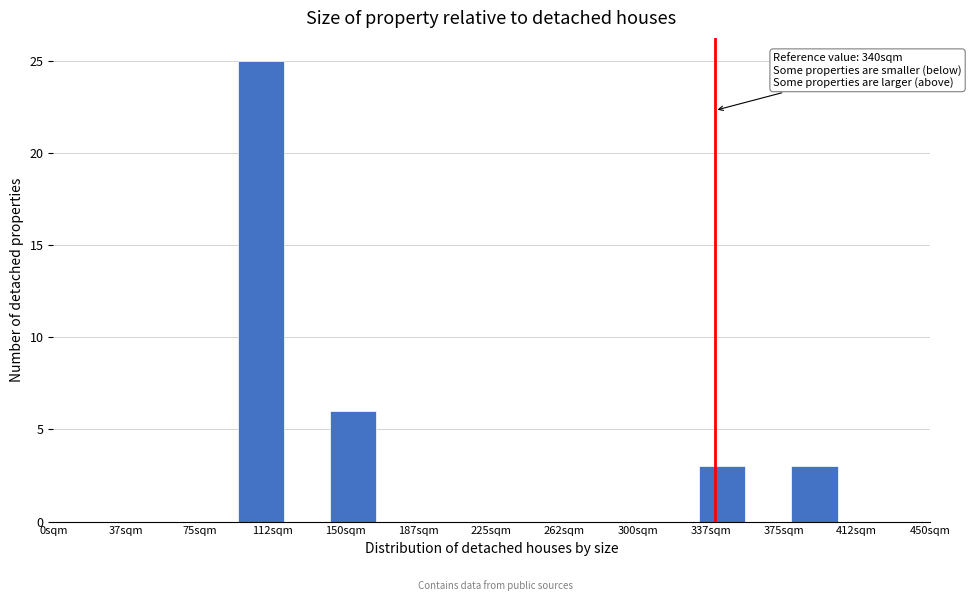

Over which range of the x-axis is the bar tallest?

95 to 120